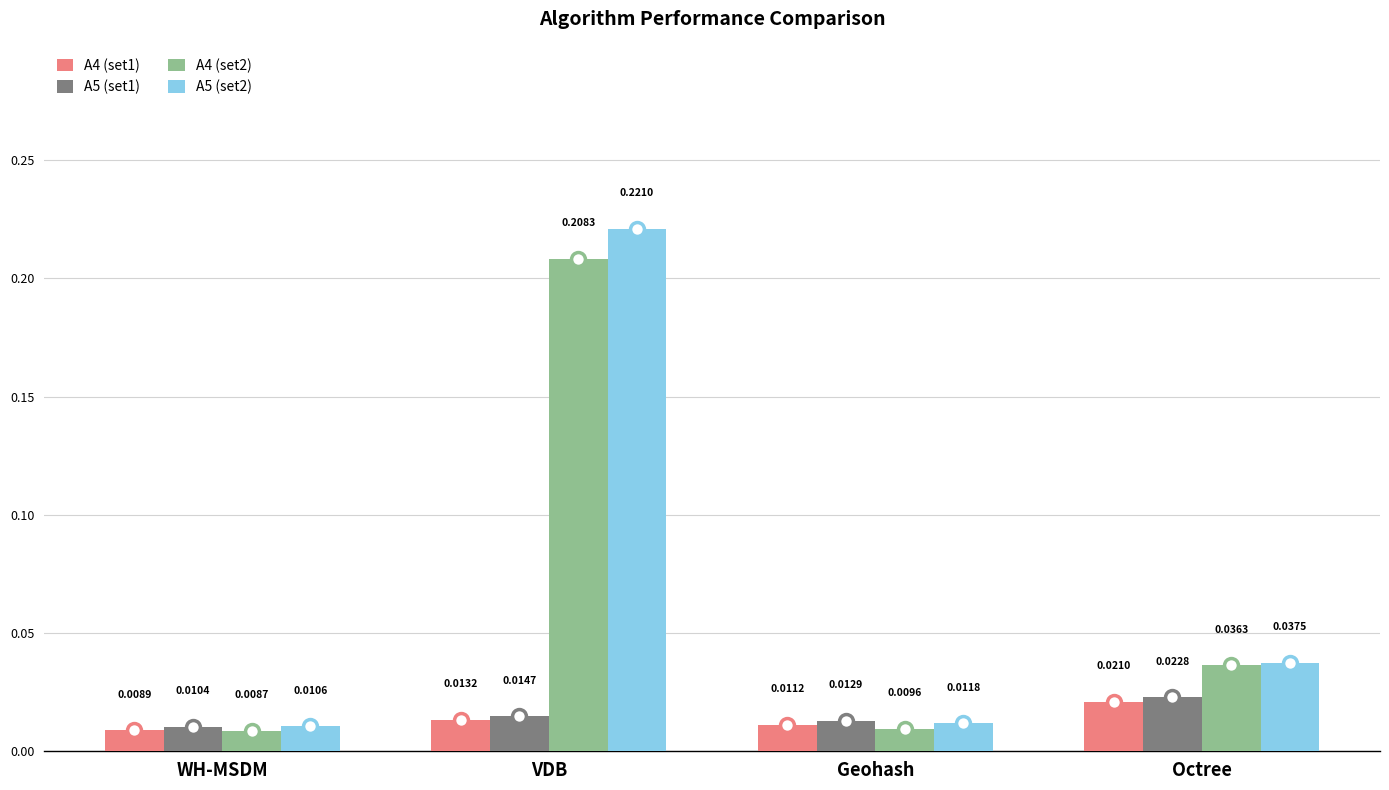

Which series has the largest range (max minus min)?

A5 (set2)